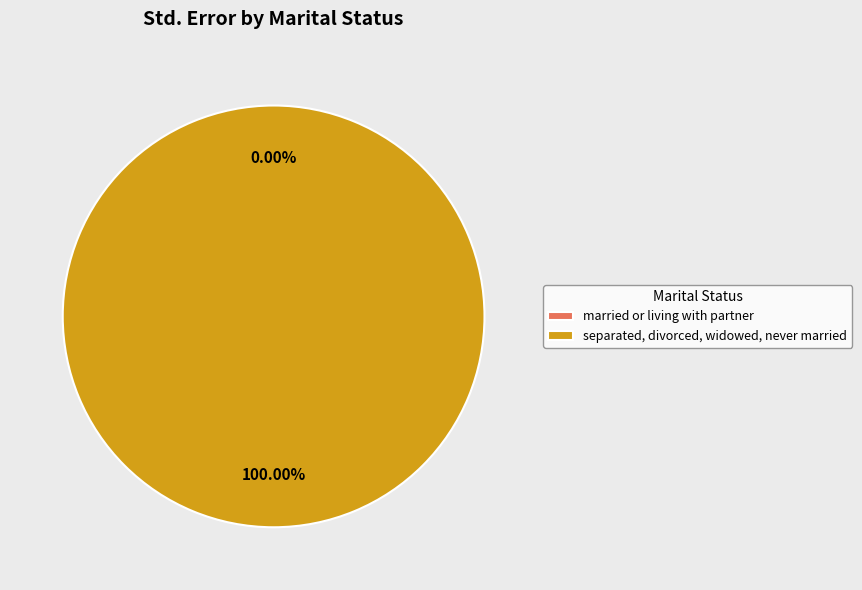

To the nearest percent, what portion does separated, divorced, widowed, never married represent?

100%